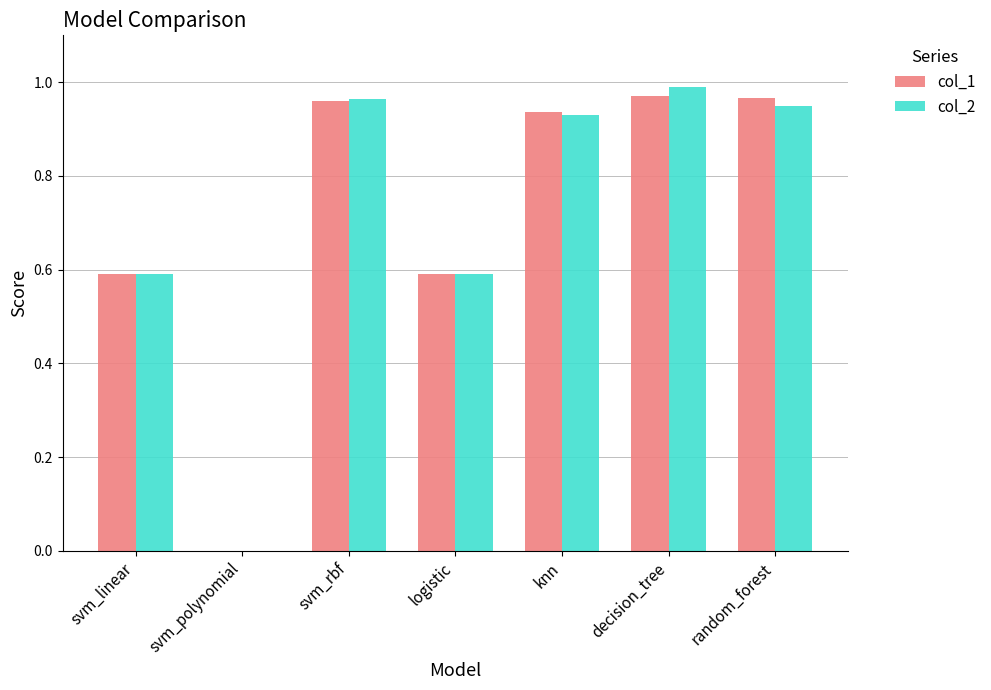

What is the sum of the col_1 values at logistic and svm_polynomial?

0.6